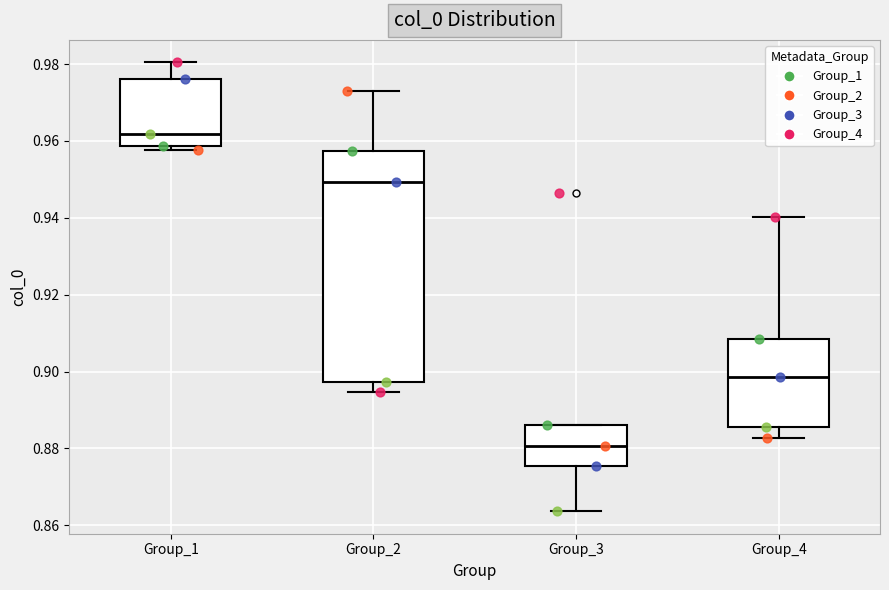

Where does the upper whisker of the box for Group_2 end on the y-axis? The values are not printed on the chart, so give them approximately, as read against the axis.

0.972